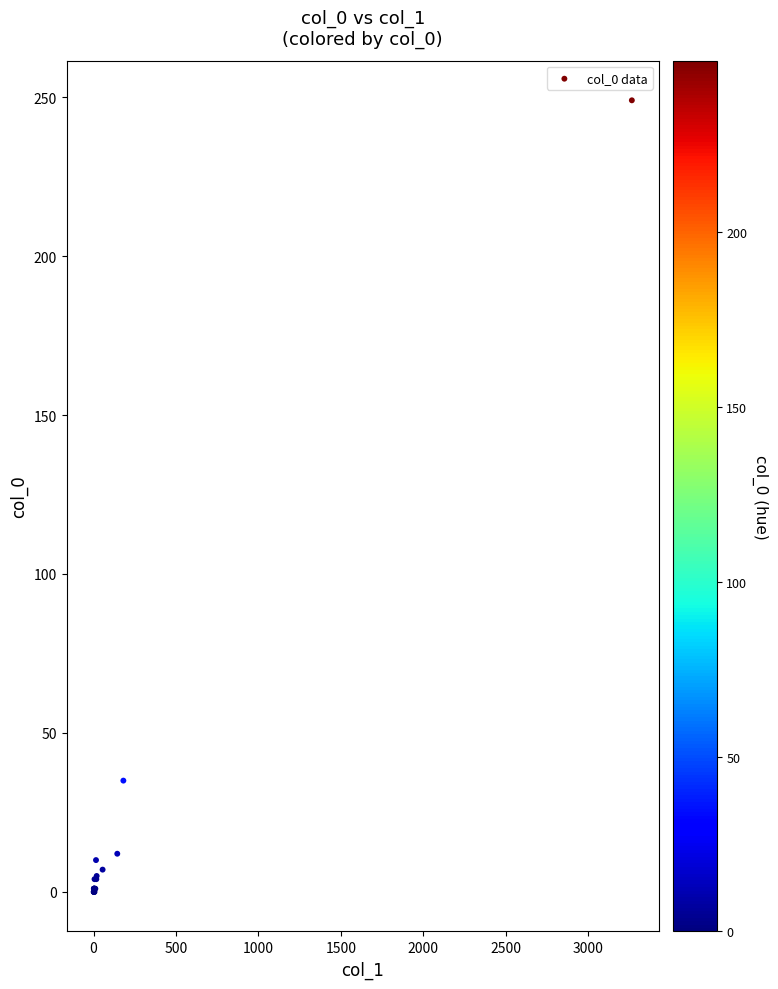

What Y value in the scatter plot is closest to 124?

35